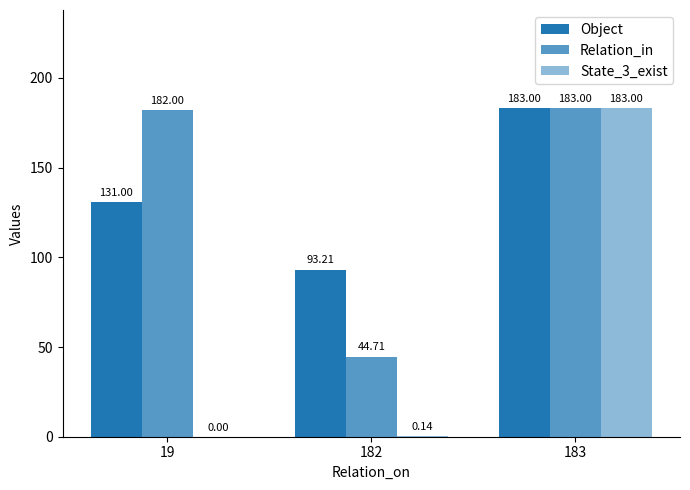

True or false: Object has a value of 183.0 at 183.

True